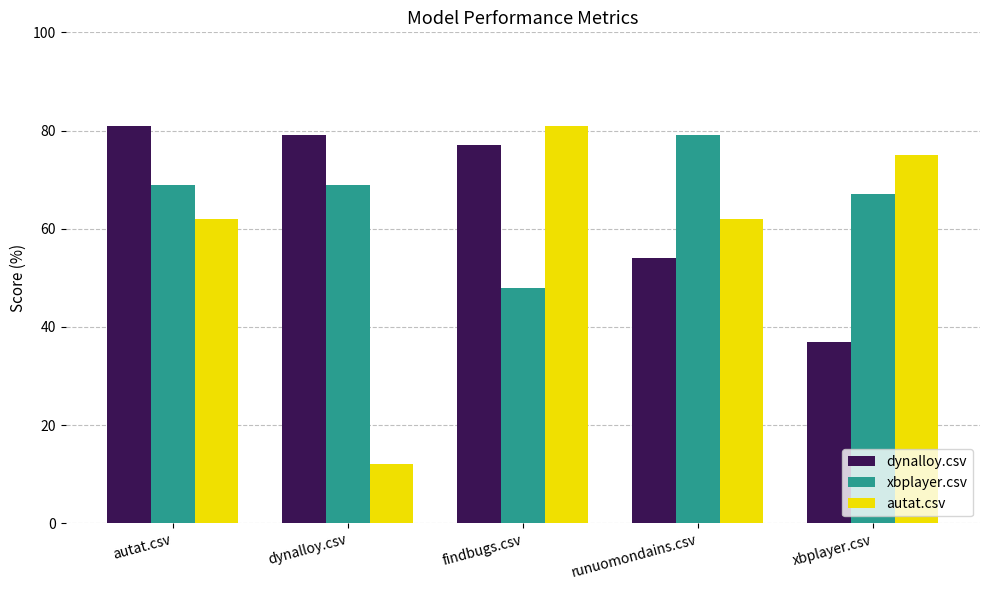

Reading right to left, list all the values displayed in this chart.

dynalloy.csv: 37	54	77	79	81
xbplayer.csv: 67	79	48	69	69
autat.csv: 75	62	81	12	62